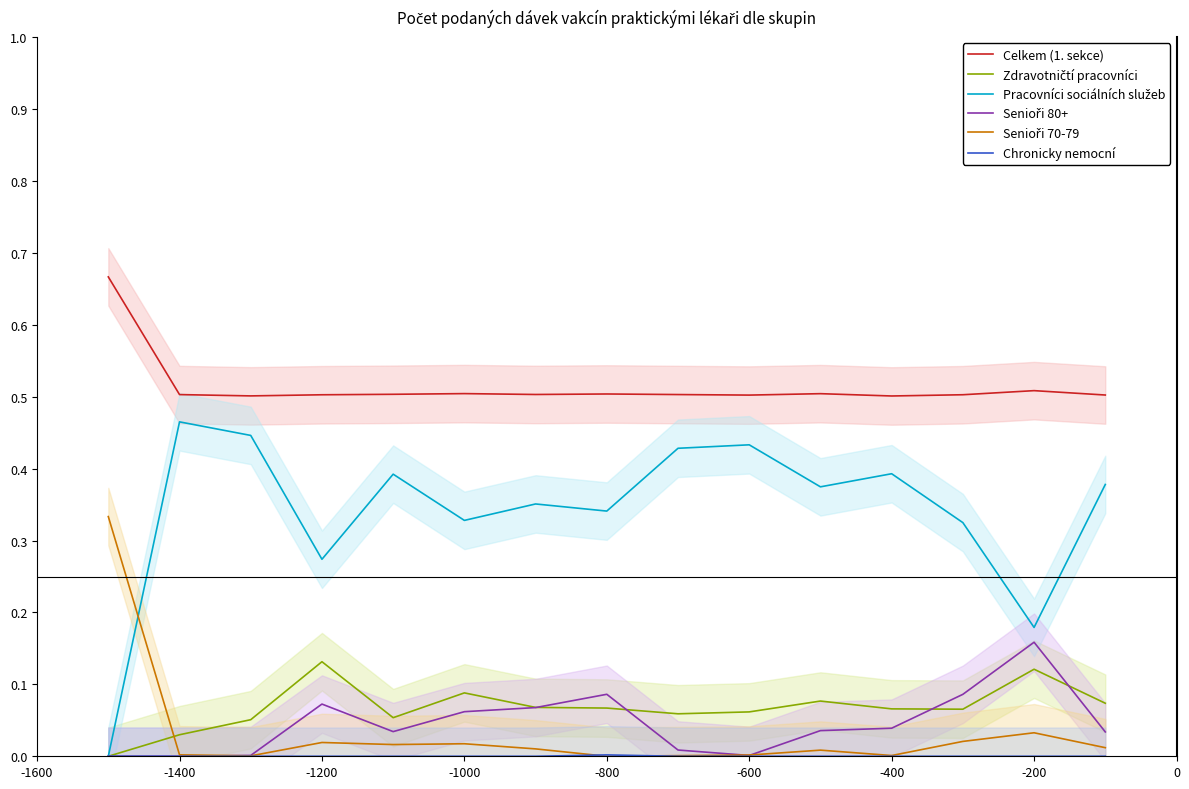

Is it true that Celkem (1. sekce) equals 0.2 at -800?

False